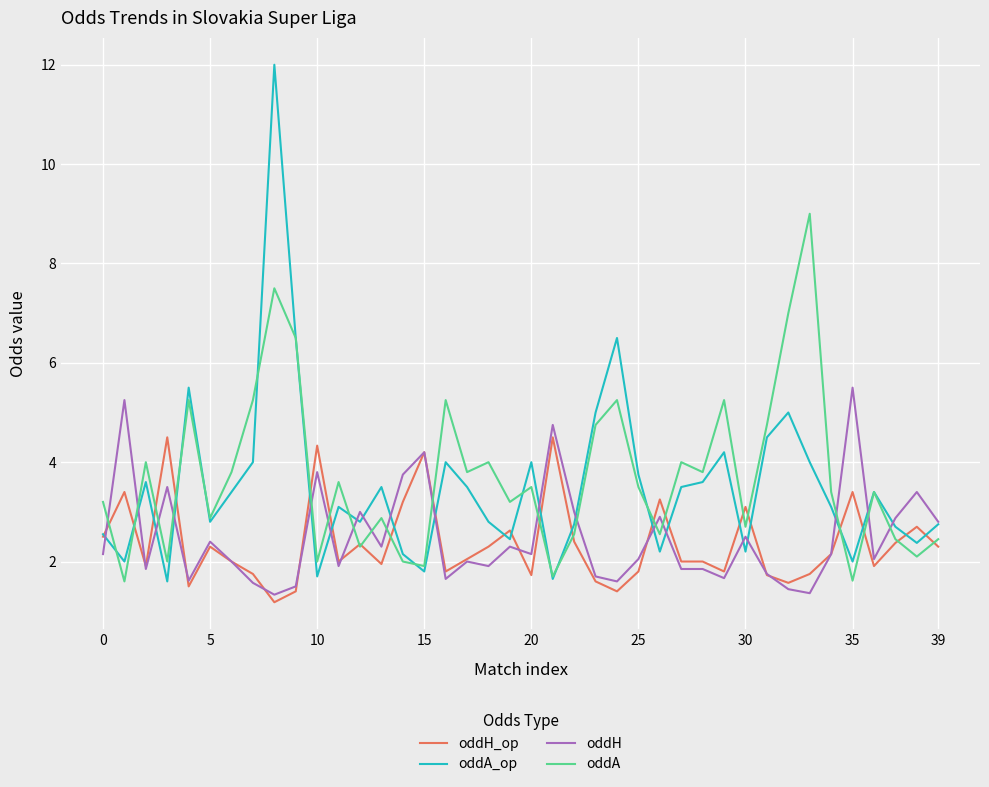

Rank the series by their maximum value, from highest to lowest.

oddA_op, oddA, oddH, oddH_op